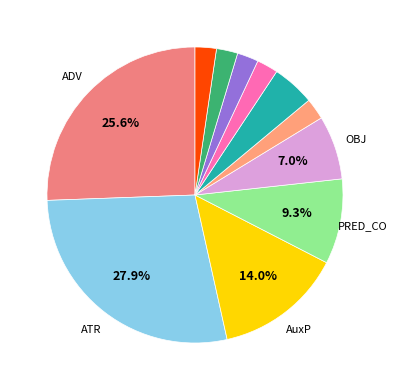

Count the number of slices in the pie.

11